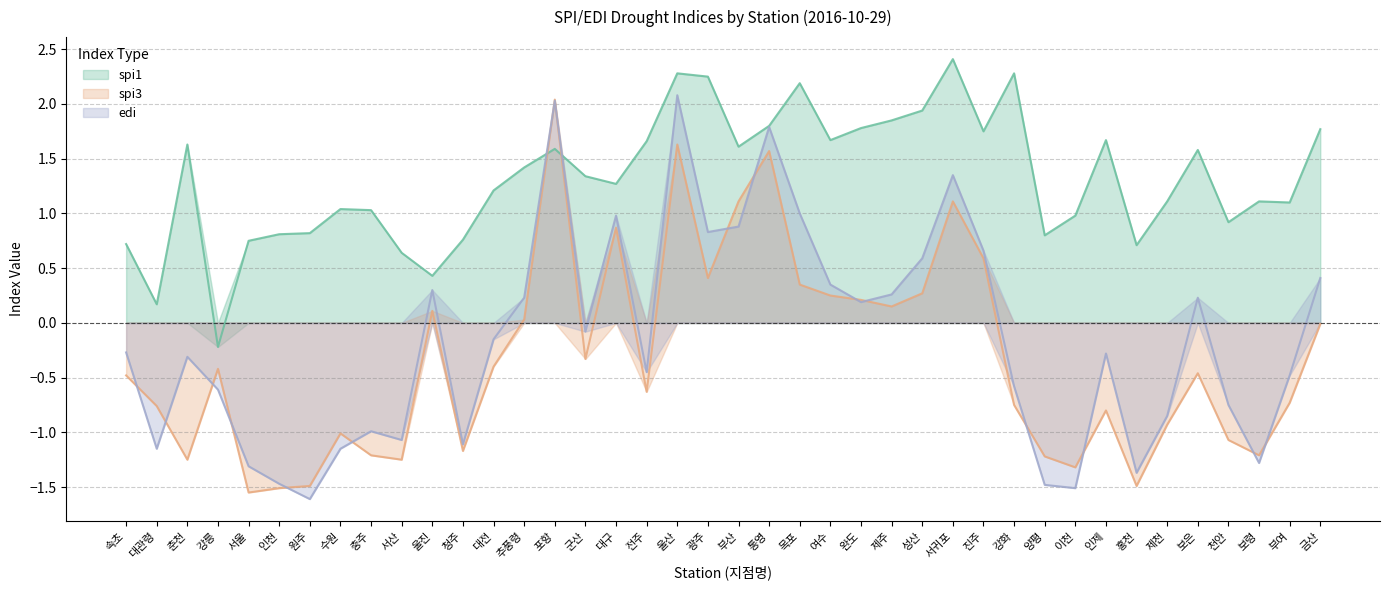

The value of spi1 at 서울 is 1.2. True or false?

False